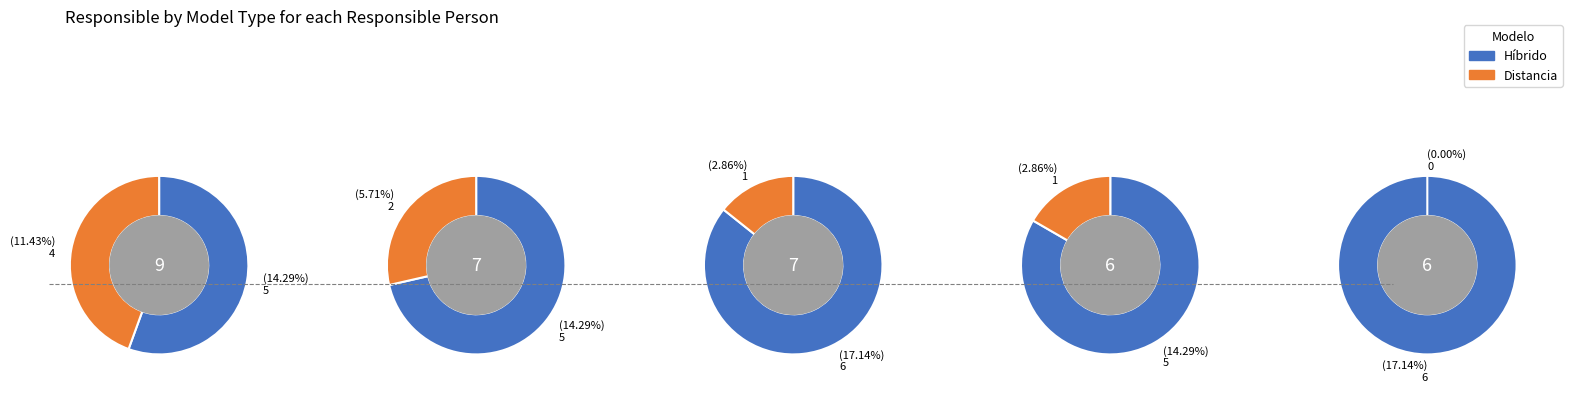

Do Luis and Tabita together represent more than half of the pie?

No